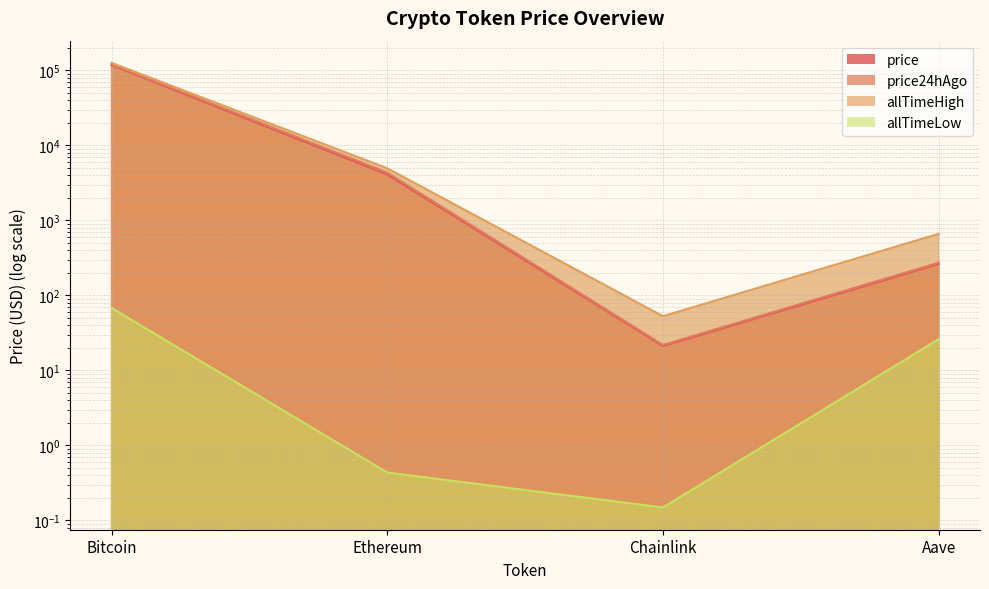

What is the minimum value for price24hAgo?

21.8